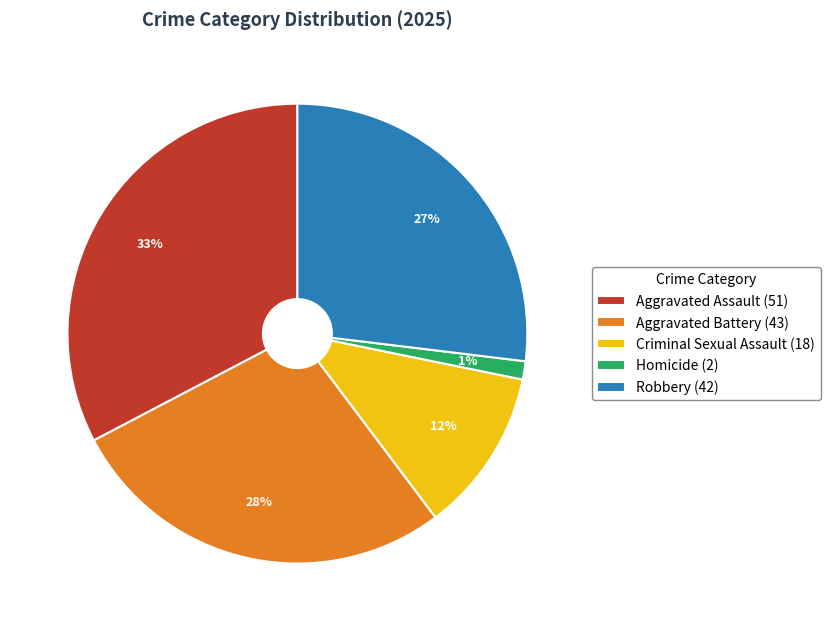

Which has a higher value, Aggravated Assault or Robbery?

Aggravated Assault